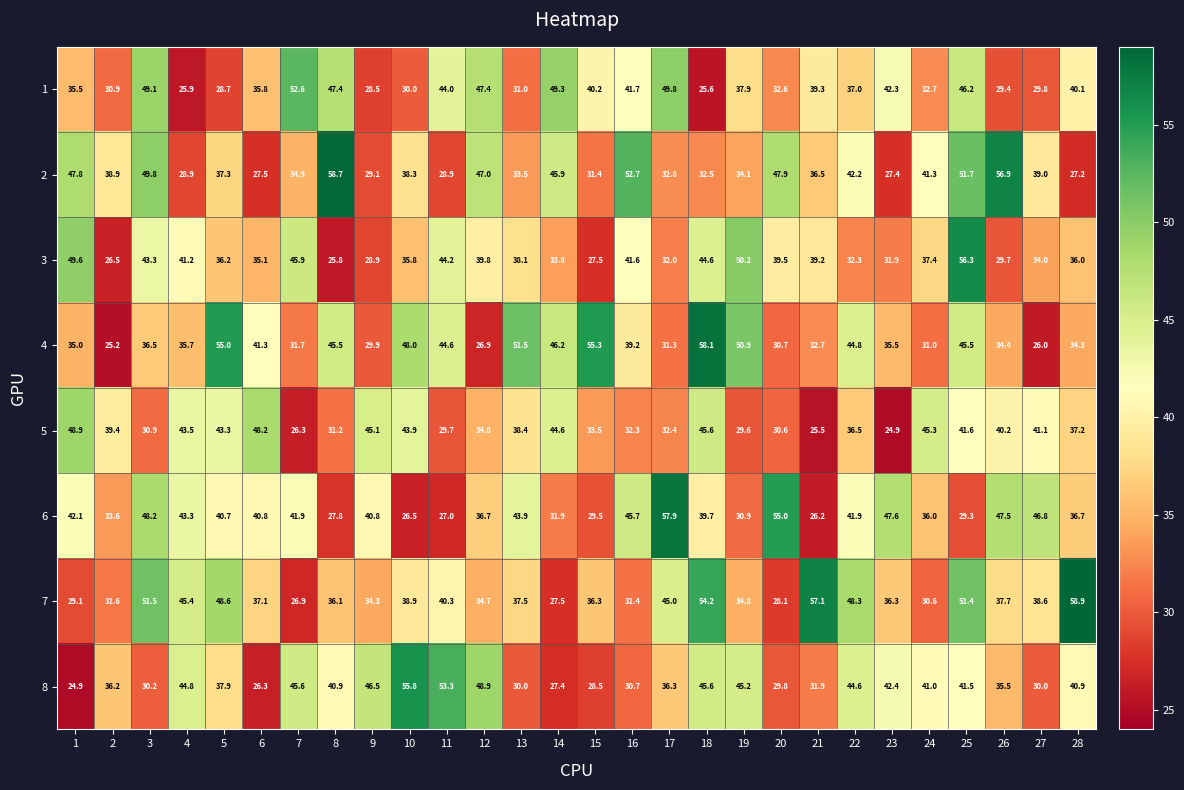

Where does the 8 series first go above 40?

4